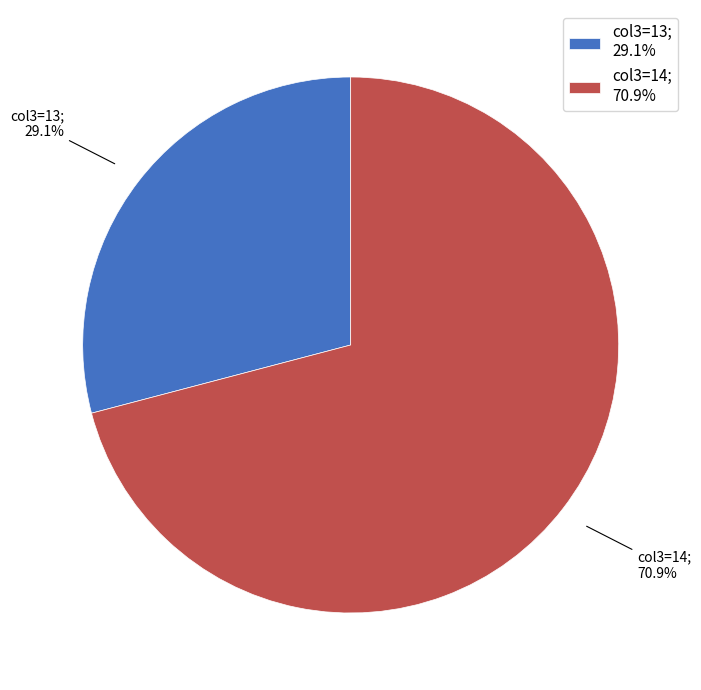

Count the number of slices in the pie.

2